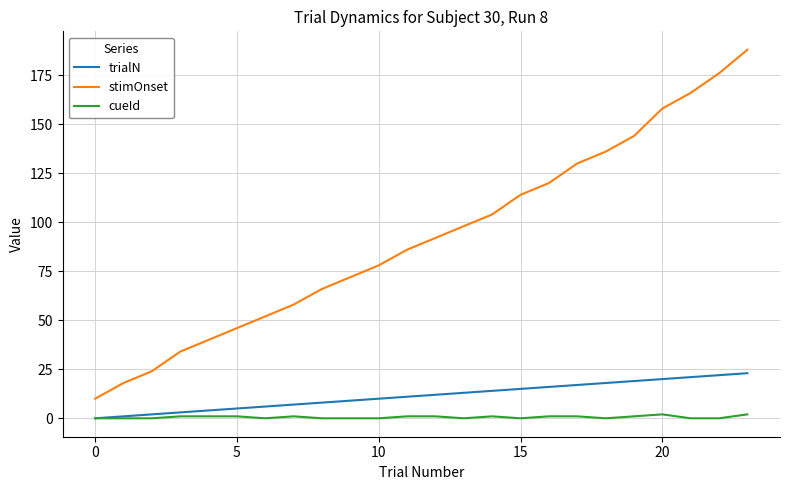

Reading left to right, extract all data points from this chart.

trialN: 0	1	2	3	4	5	6	7	8	9	10	11	12	13	14	15	16	17	18	19	20	21	22	23
stimOnset: 10	18	24	34	40	46	52	58	66	72	78	86	92	98	104	114	120	130	136	144	158	166	176	188
cueId: 0	0	0	1	1	1	0	1	0	0	0	1	1	0	1	0	1	1	0	1	2	0	0	2